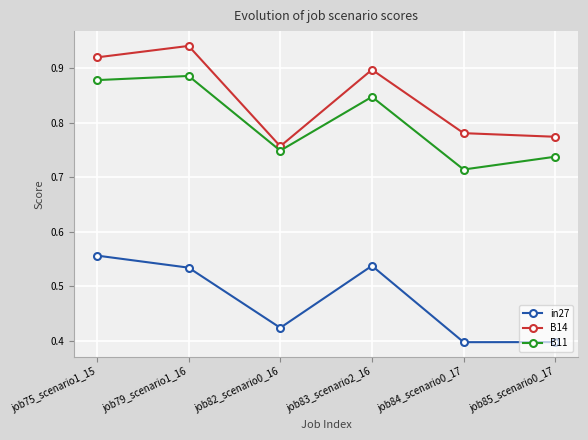

Rank the series at job75_scenario1_15 from lowest to highest value.

in27, B11, B14